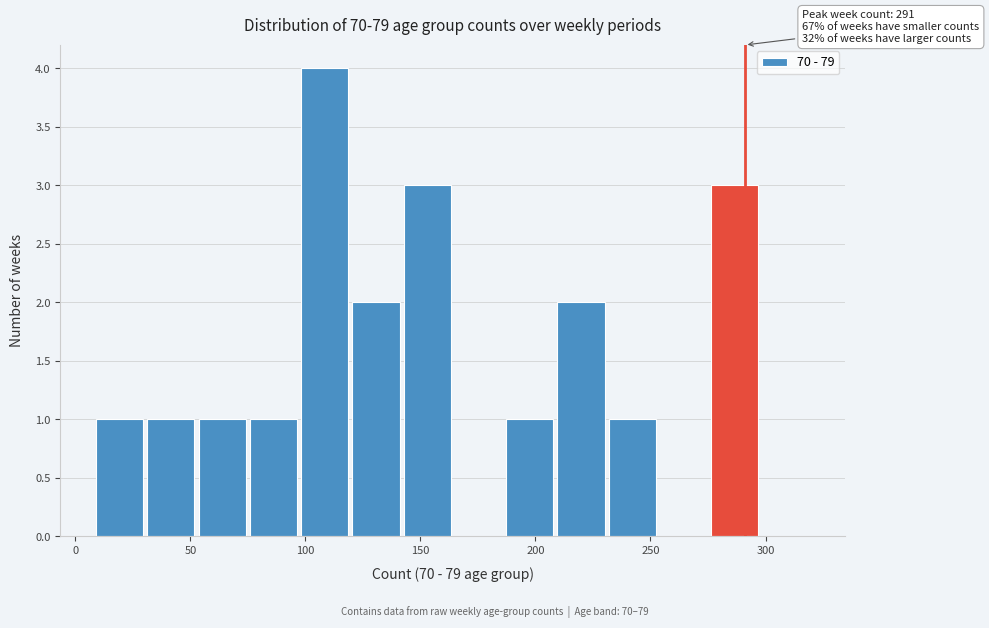

Over which range of the x-axis is the bar tallest?

100 to 120